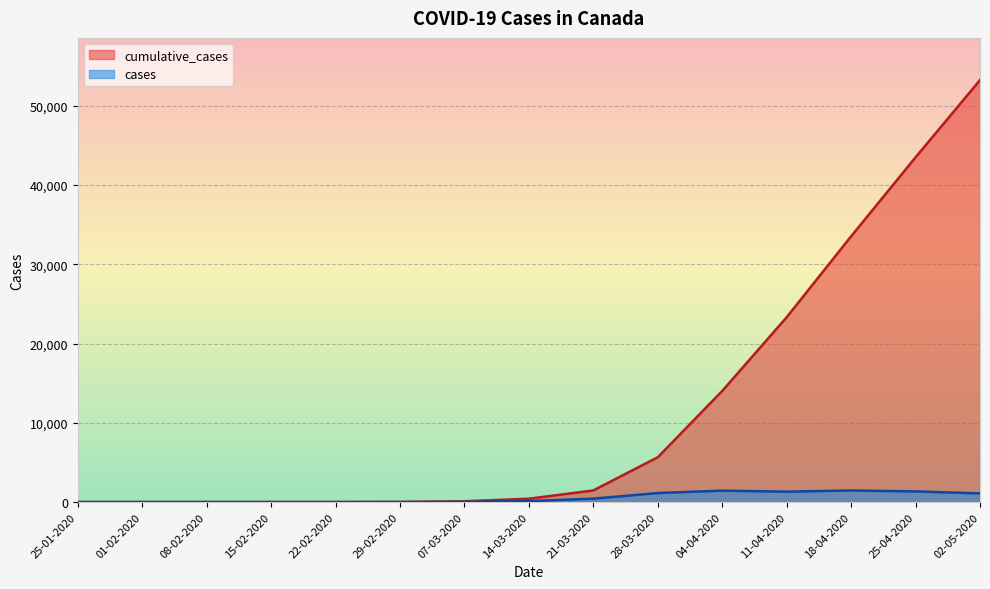

What is the spread (max minus min) of values at 11-04-2020?

22006